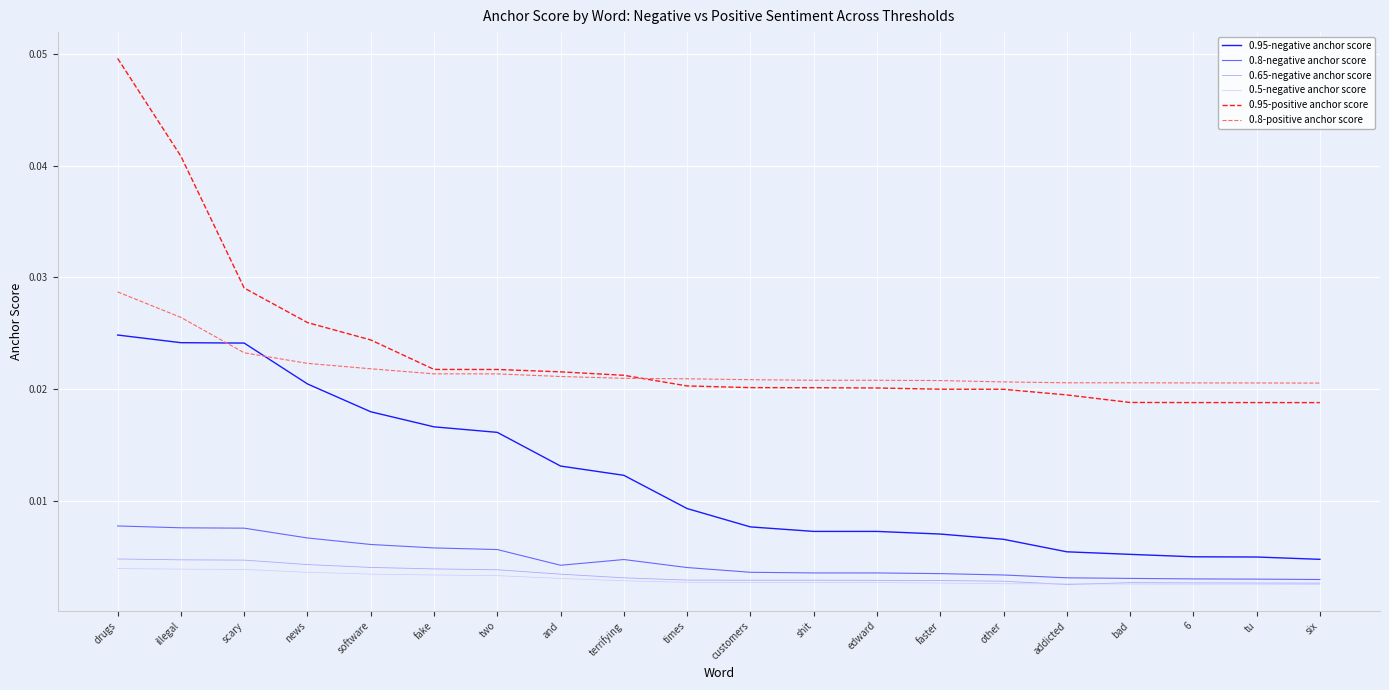

True or false: 0.8-negative anchor score and 0.8-positive anchor score cross at least once.

False